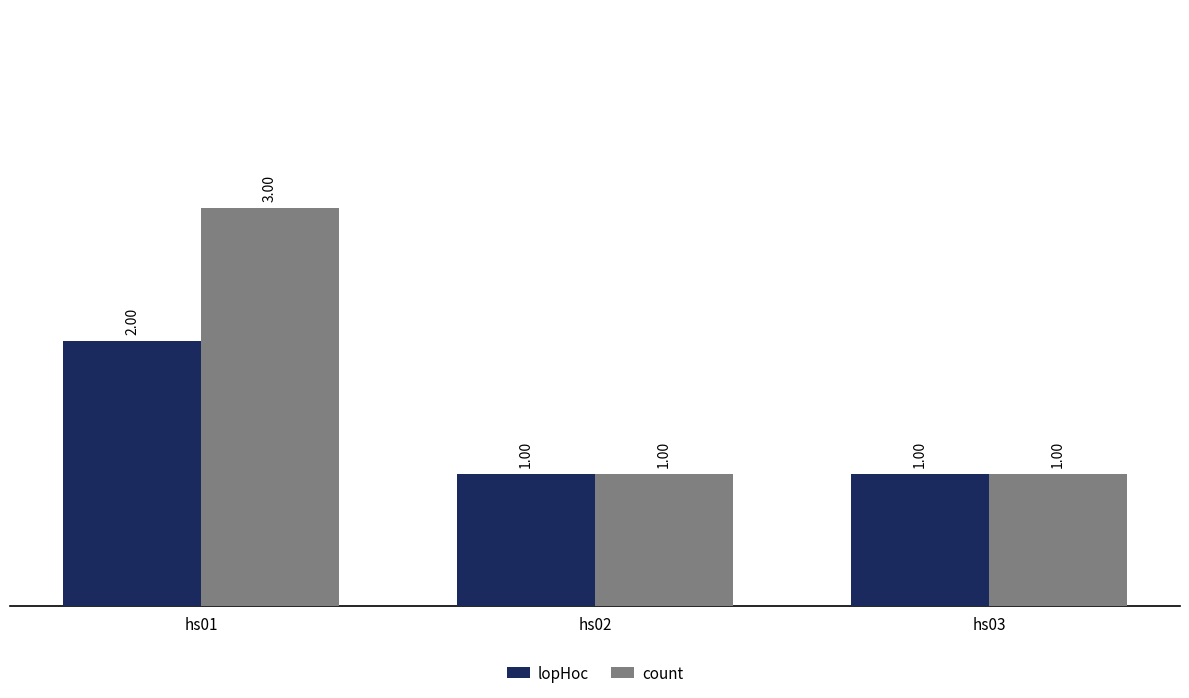

Which series has the widest spread of values?

count